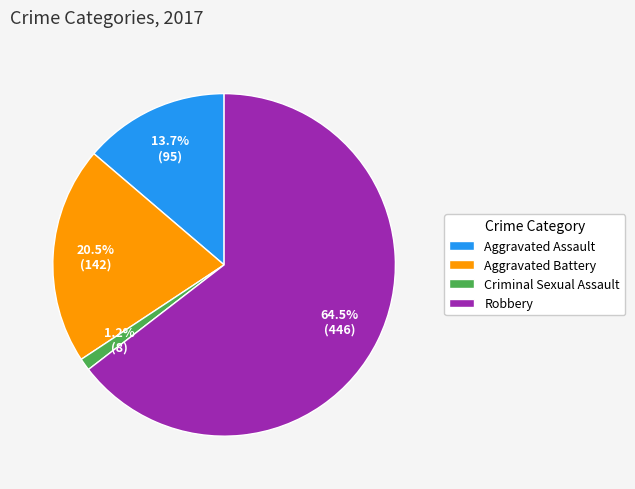

To the nearest percent, what is the combined percentage of Aggravated Battery and Robbery?

85%